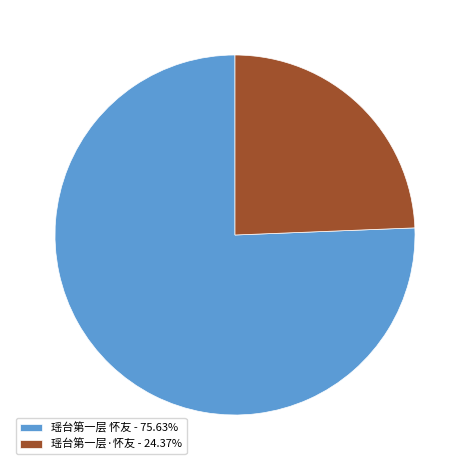

Approximately how many times larger is the value at 瑶台第一层·怀友 - 24.37% compared to 瑶台第一层 怀友 - 75.63%?

0.3